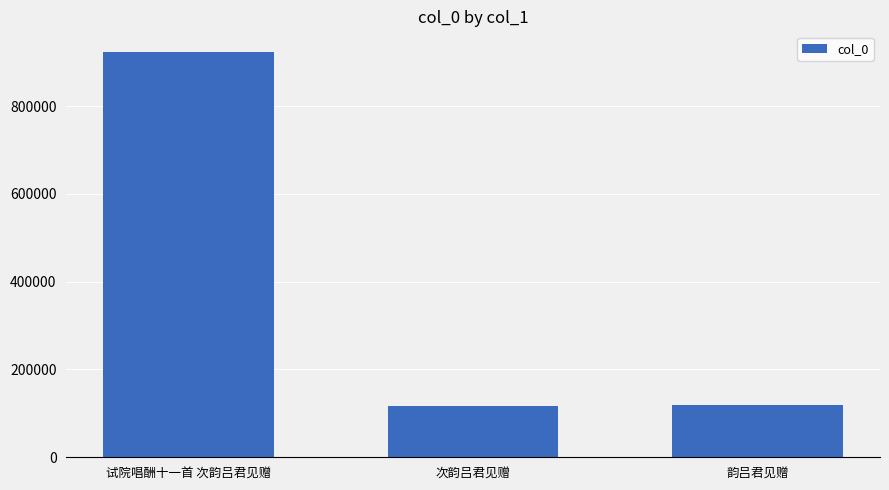

Between 次韵吕君见赠 and 试院唱酬十一首 次韵吕君见赠, which is larger?

试院唱酬十一首 次韵吕君见赠